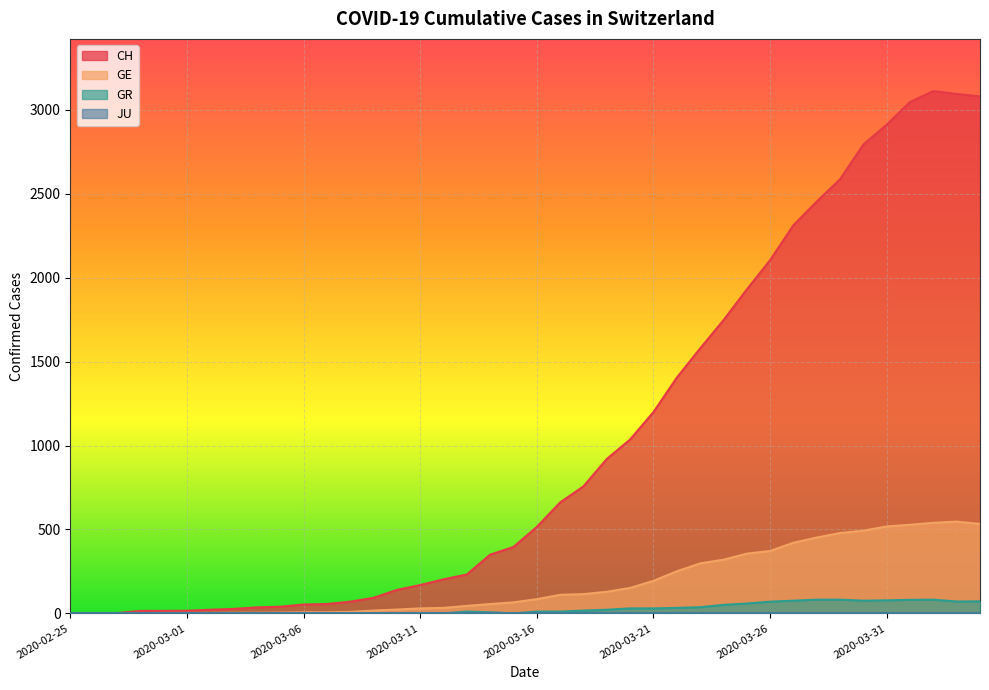

Which series has the largest total across all categories?

CH